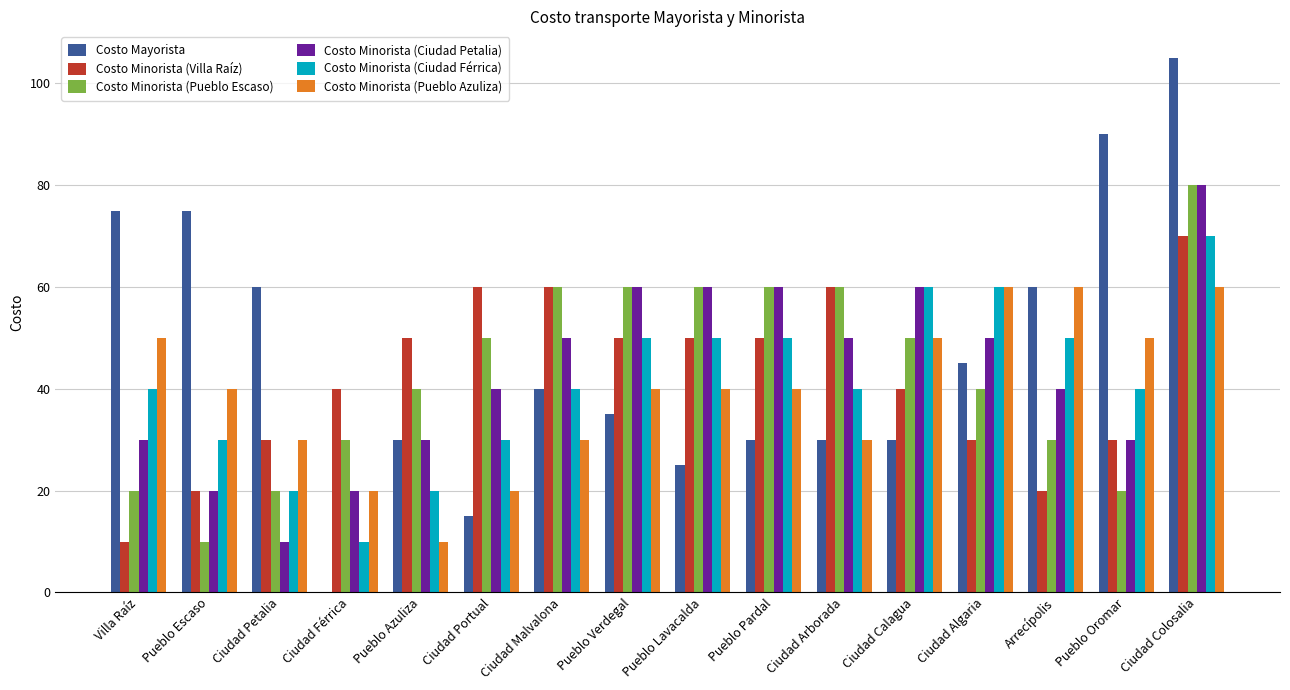

How many series are shown in this chart?

6